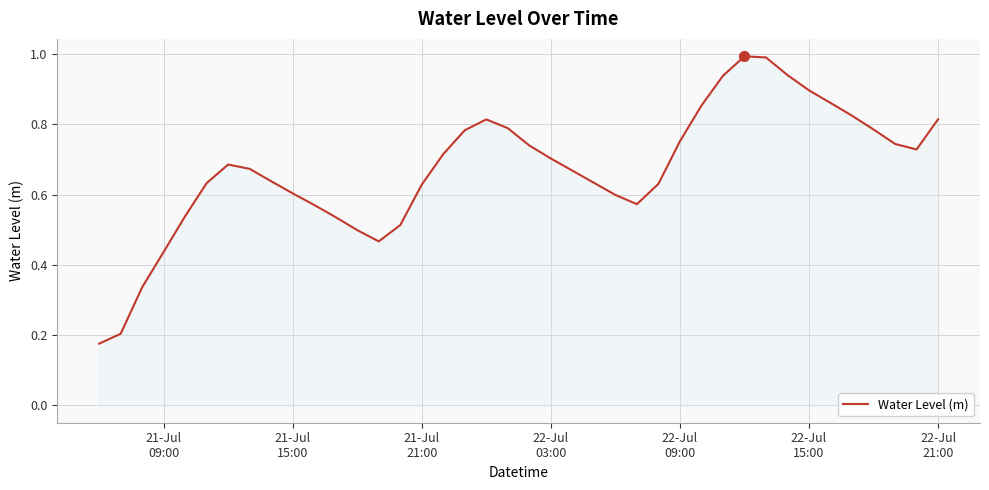

What is the greatest value displayed?

1.0